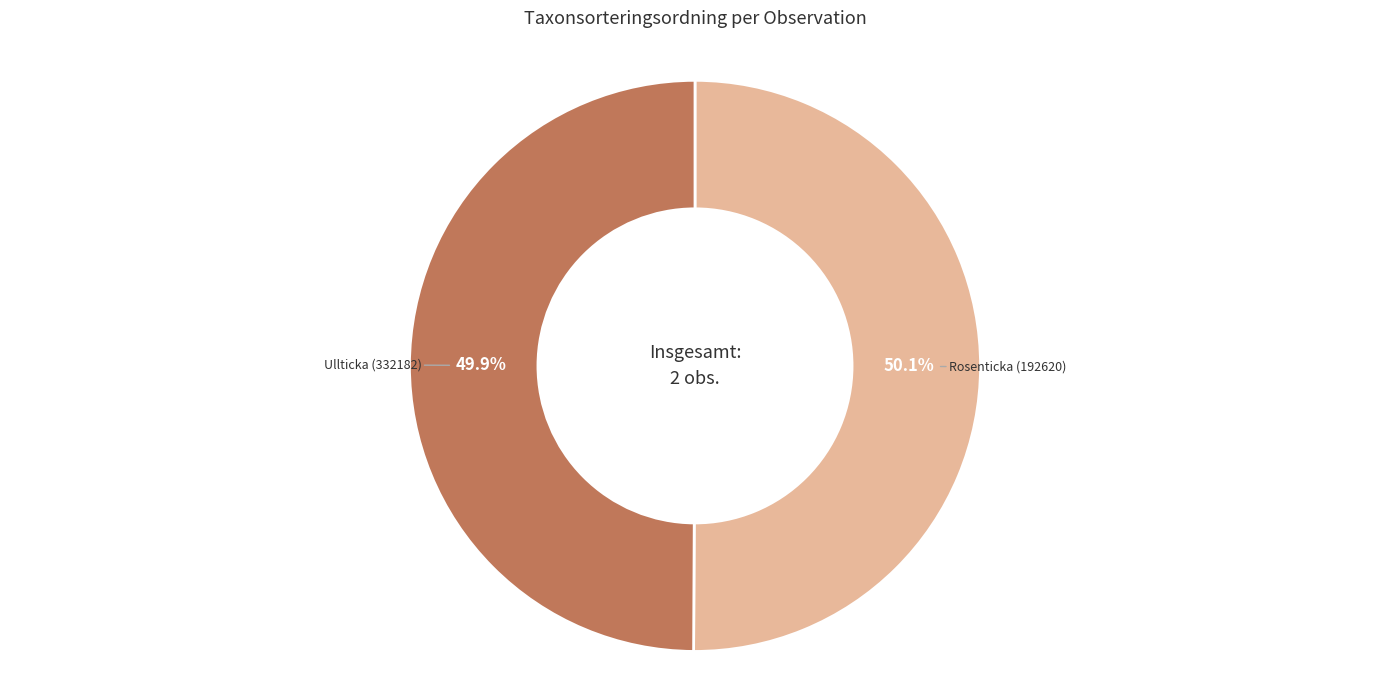

Is it true that Rosenticka (192620) is 50% of the pie?

True